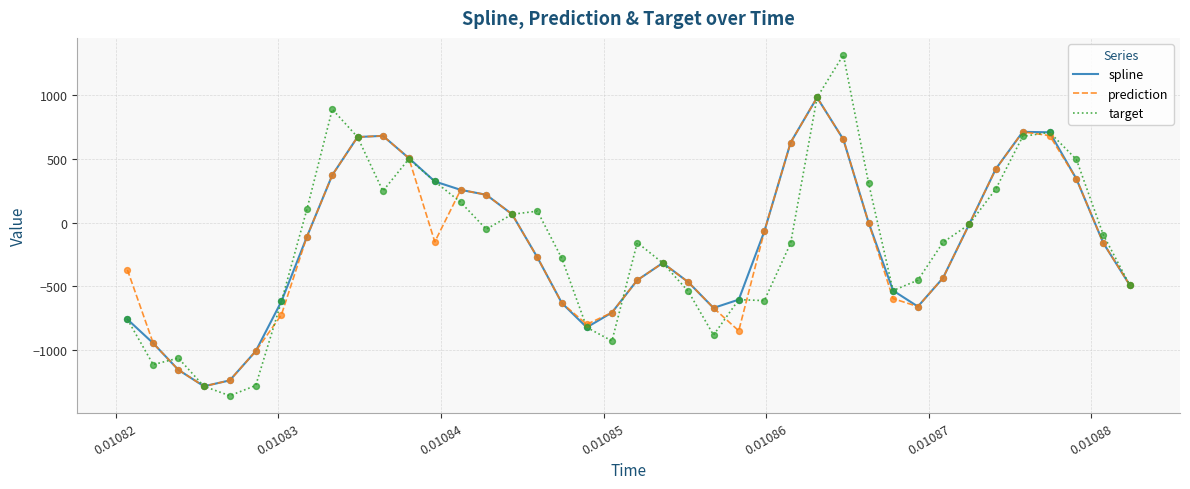

Which series has the largest range (max minus min)?

target